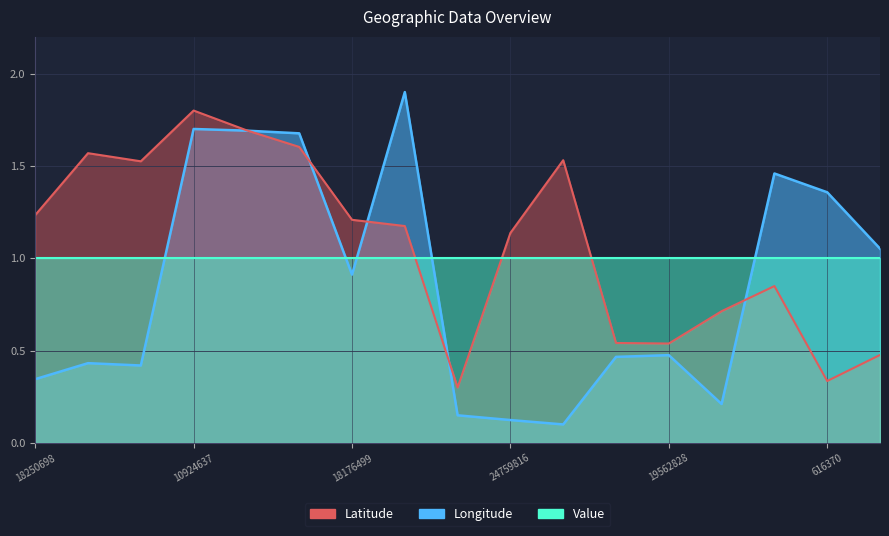

Does the chart have visible grid lines?

Yes